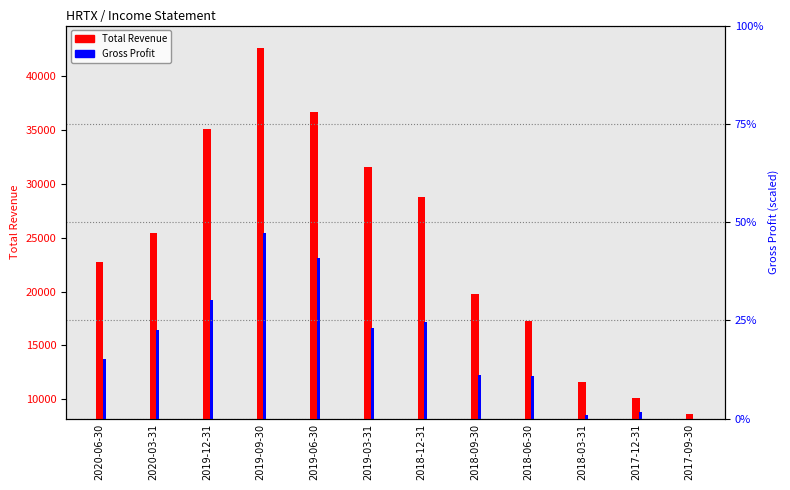

Is the value of Total Revenue at 2017-09-30 greater than the value of Gross Profit at 2017-12-31?

No